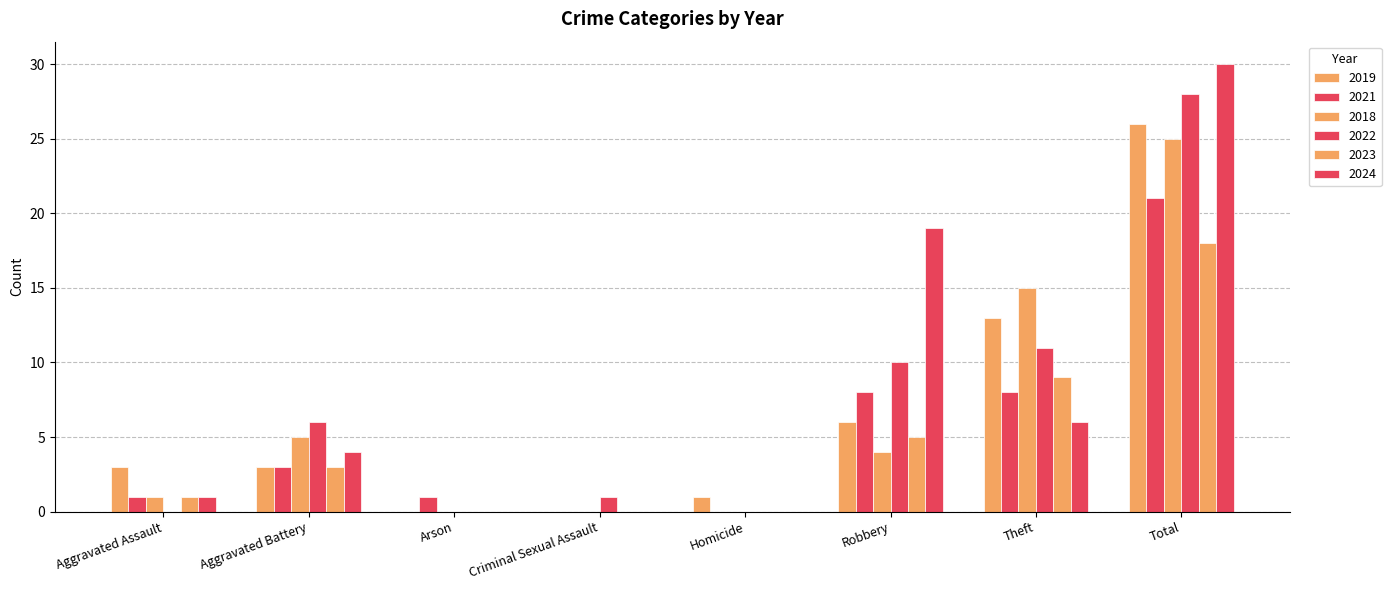

How many distinct data groups are displayed?

6